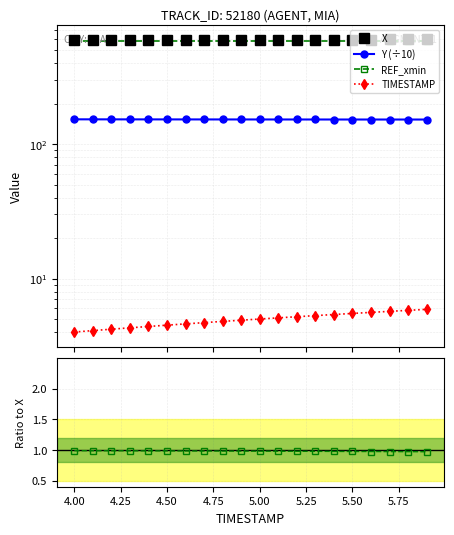

The value of X at 4.00 is 590.6. True or false?

True